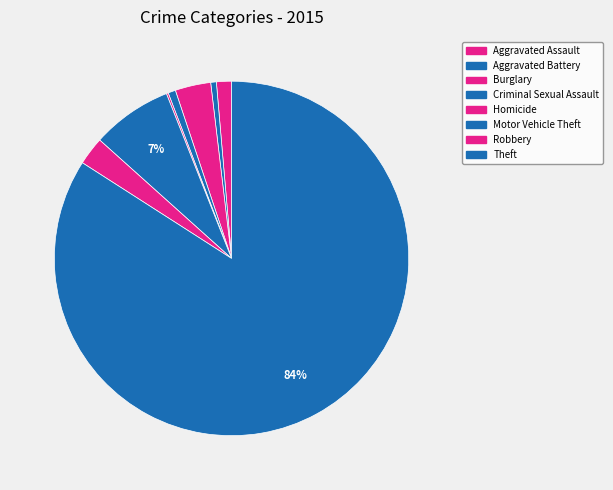

To the nearest percent, what portion does Burglary represent?

3%